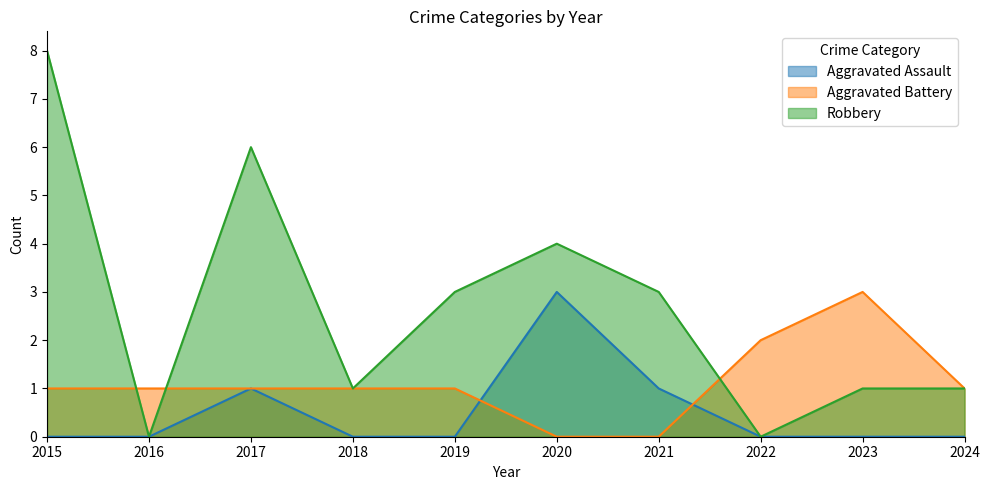

Which has a higher value, 2016 or 2017?

2017